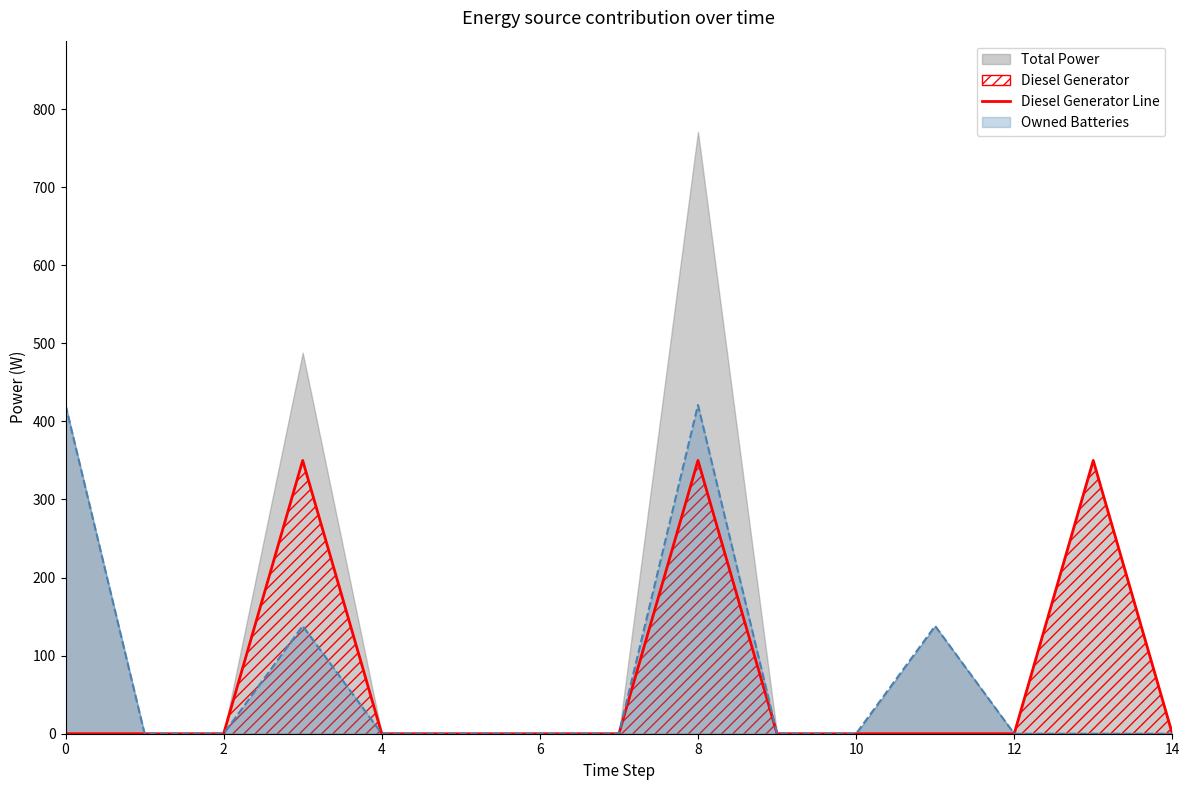

Does the chart have visible grid lines?

No